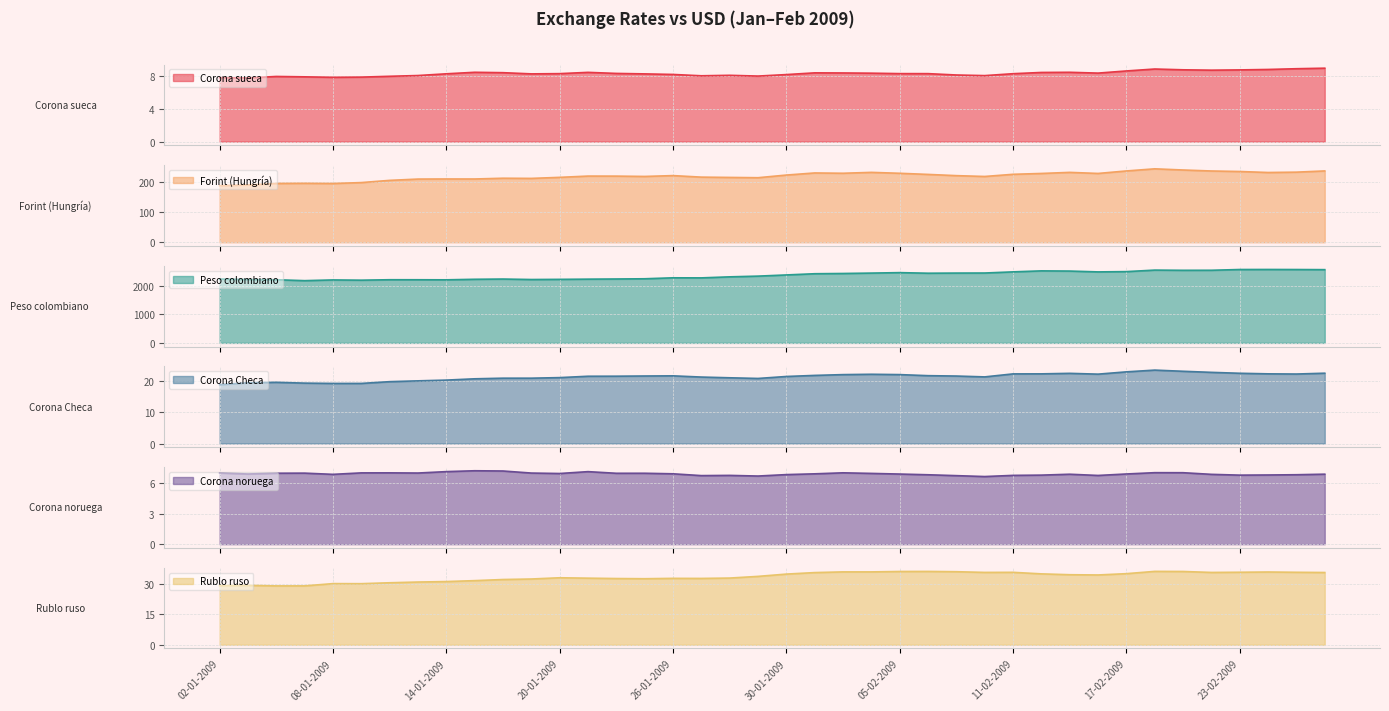

Which label corresponds to the smallest value in the chart?

10-02-2009